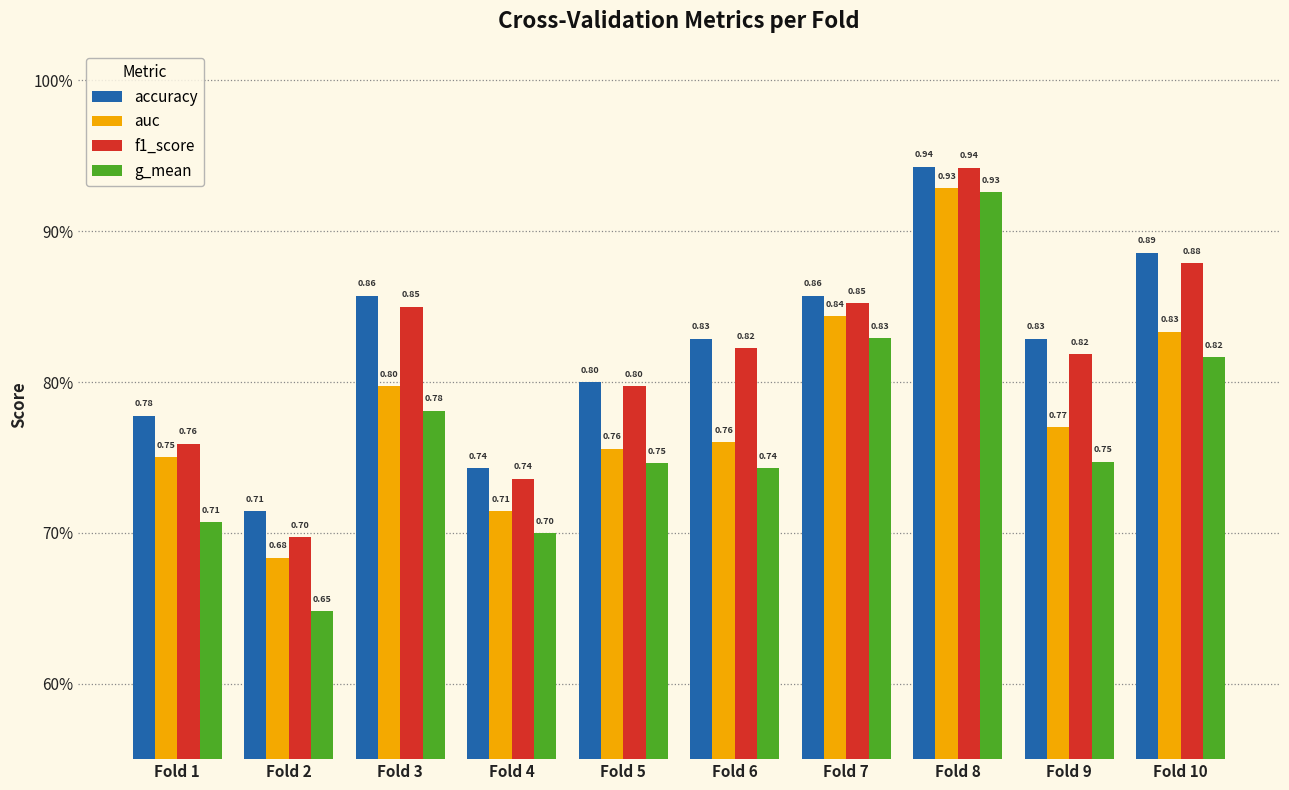

Are the bars horizontal?

No